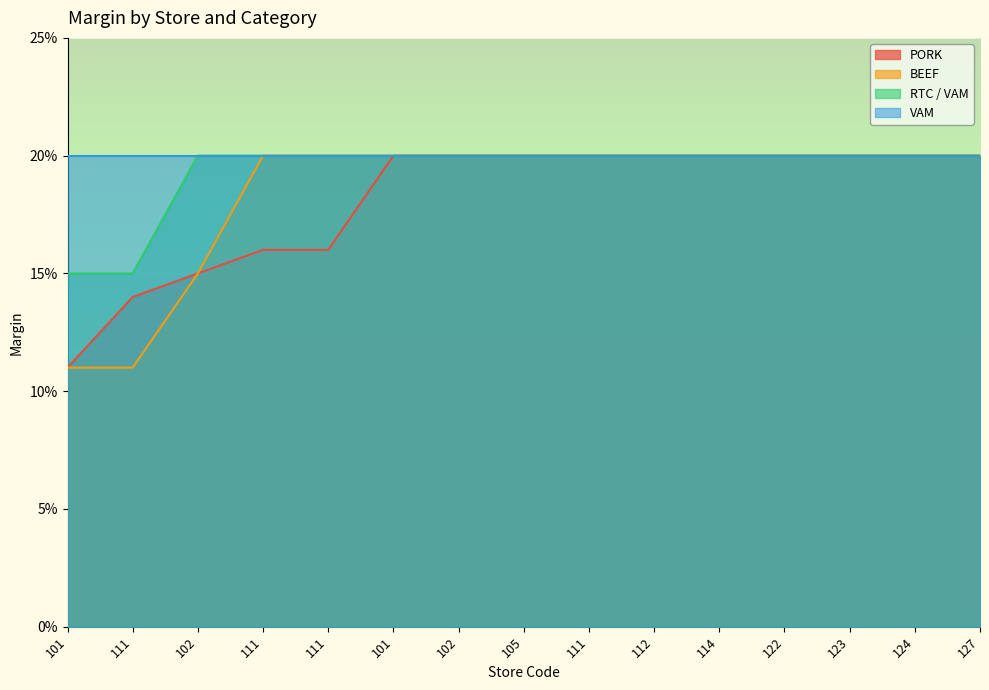

Rank the categories by PORK value from highest to lowest.

101, 102, 105, 111, 112, 114, 122, 123, 124, 127, 111, 111, 102, 111, 101